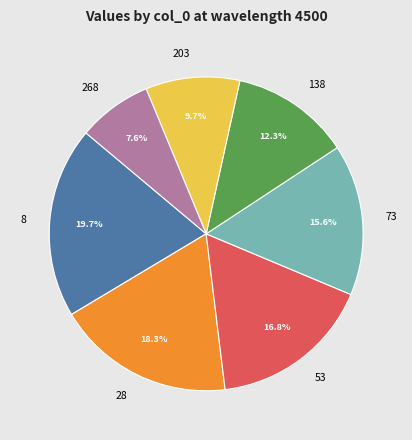

What percentage is the 138 slice, to the nearest percent?

12%